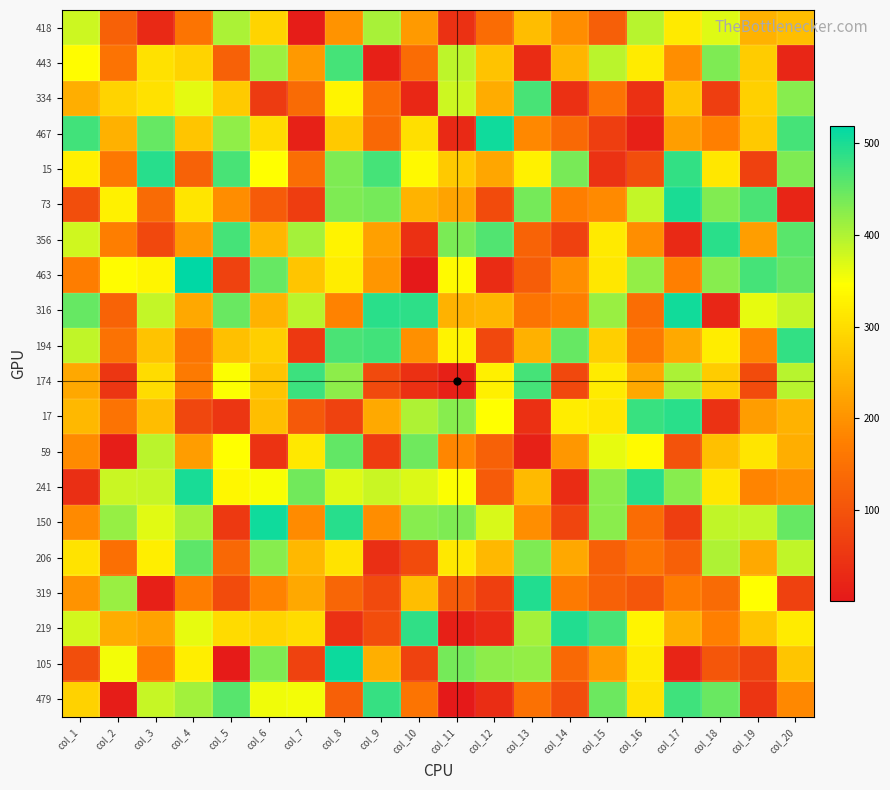

Count the number of data series in this chart.

20